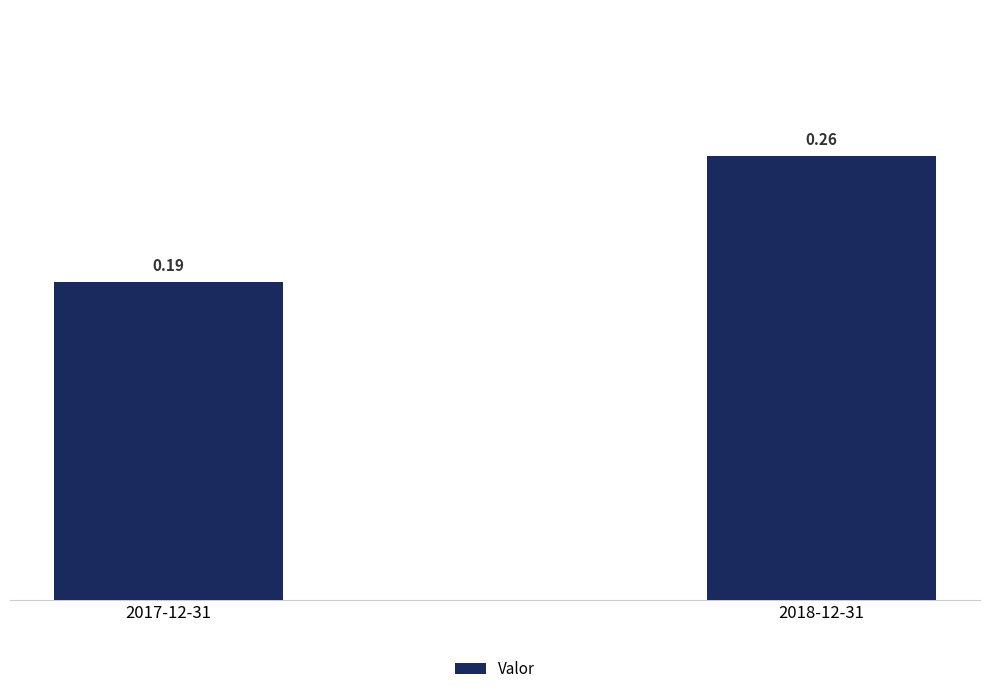

What is the change in value from 2017-12-31 to 2018-12-31?

+0.1